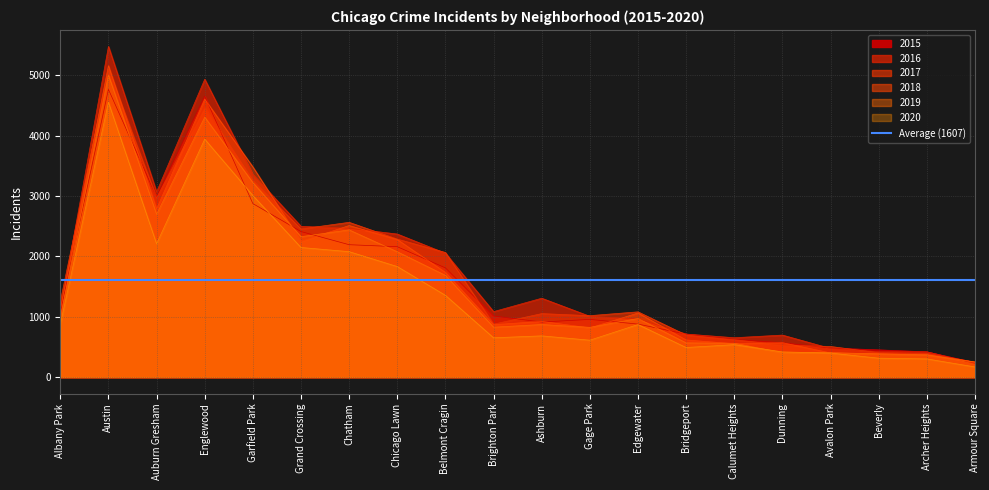

What is the label of the 5th point from the right?

Dunning